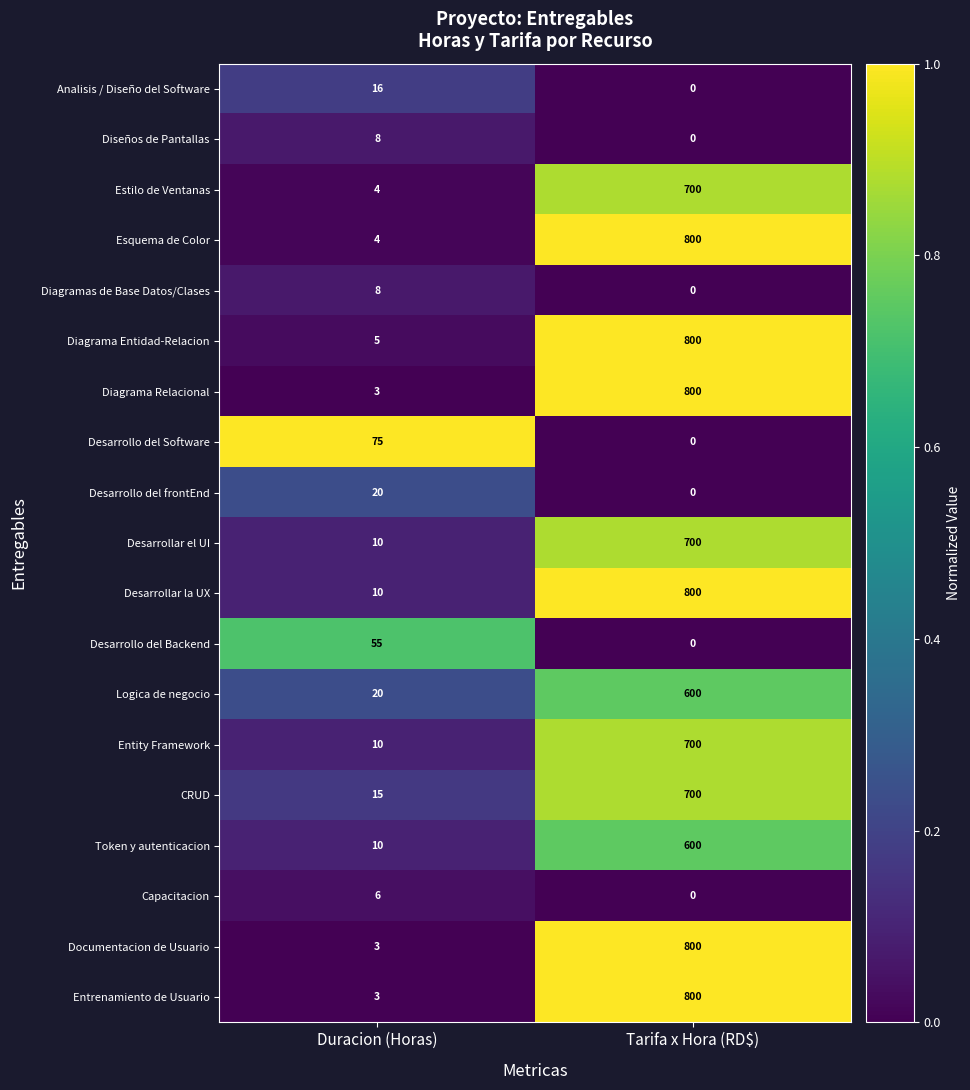

What is the difference between the highest and lowest values at Duracion (Horas)?

72